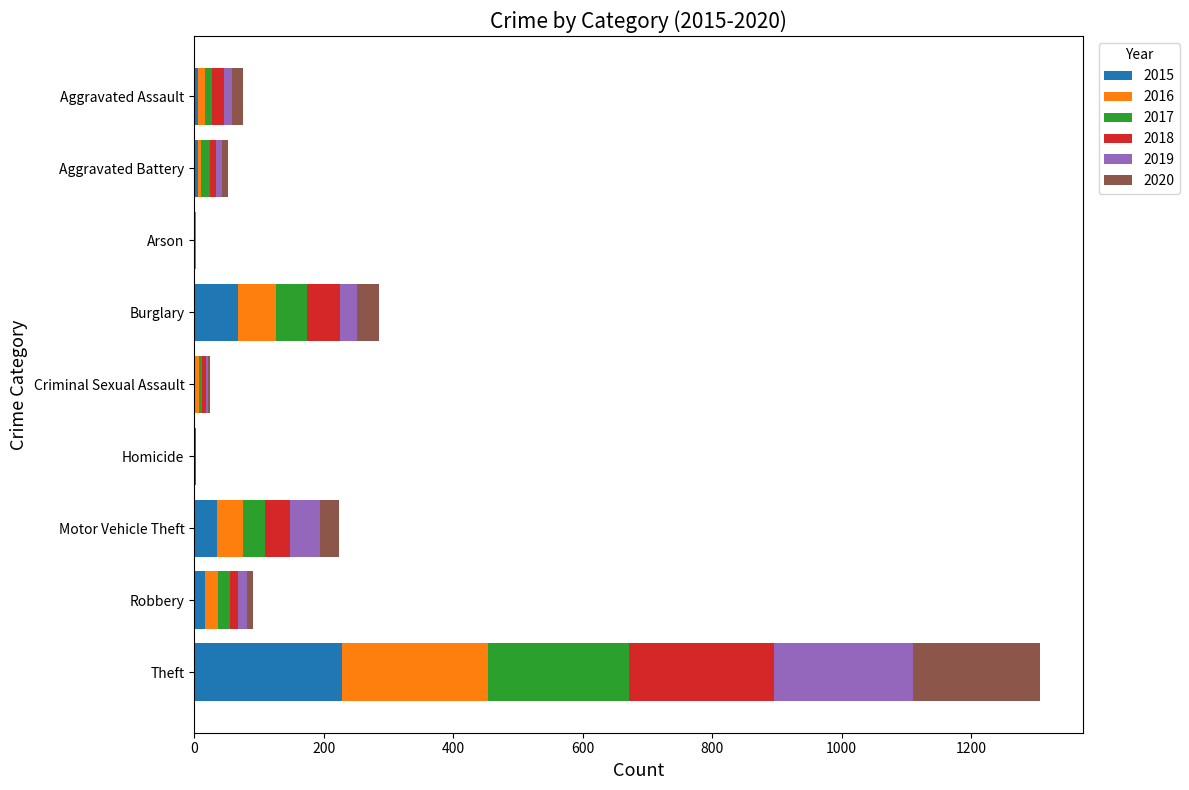

At which label is 2015 closest to 114?

Burglary